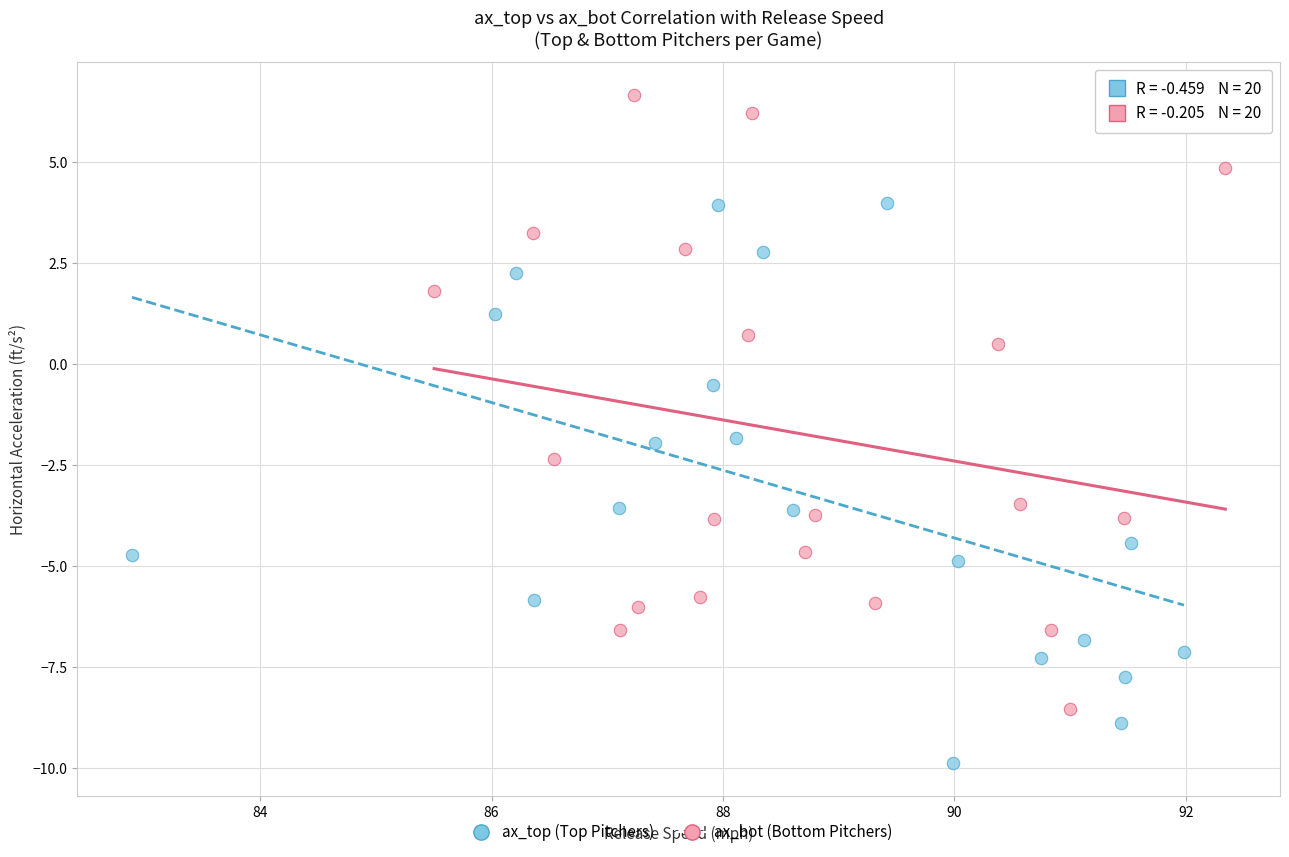

Which series contains the highest Y value?

ax_bot (Bottom Pitchers)